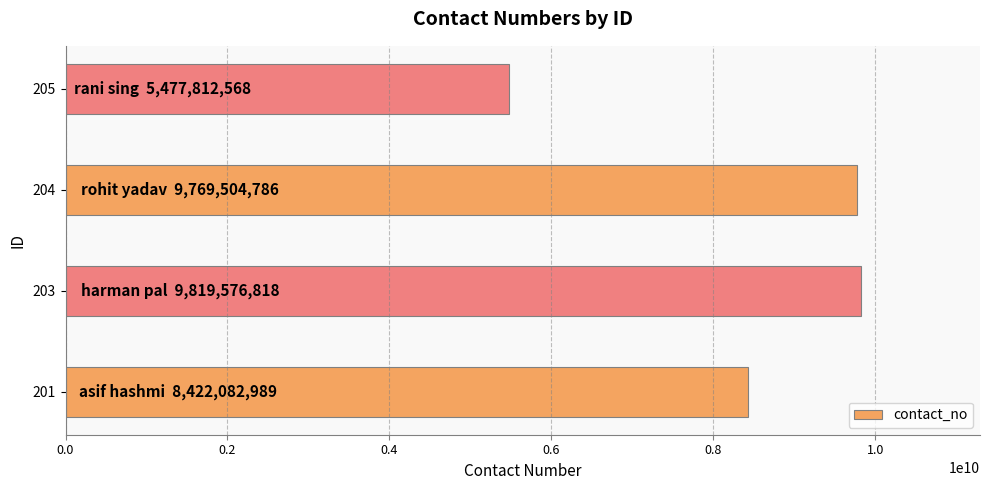

Reading bottom to top, list all the values displayed in this chart.

8422082989	9819576818	9769504786	5477812568